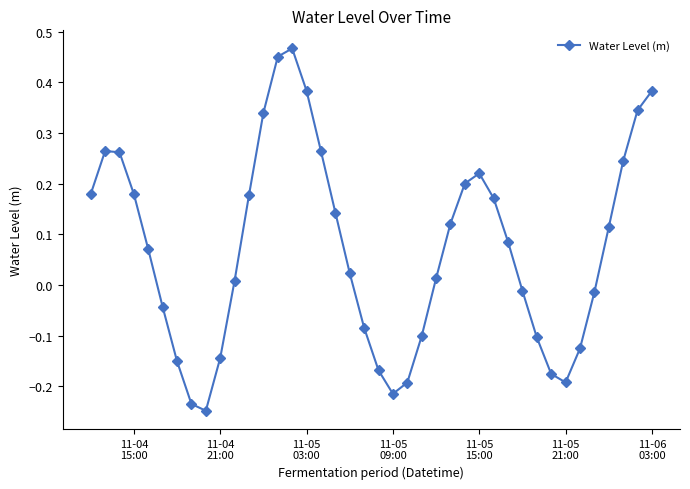

True or false: the data has more than 1 interior local peaks.

True